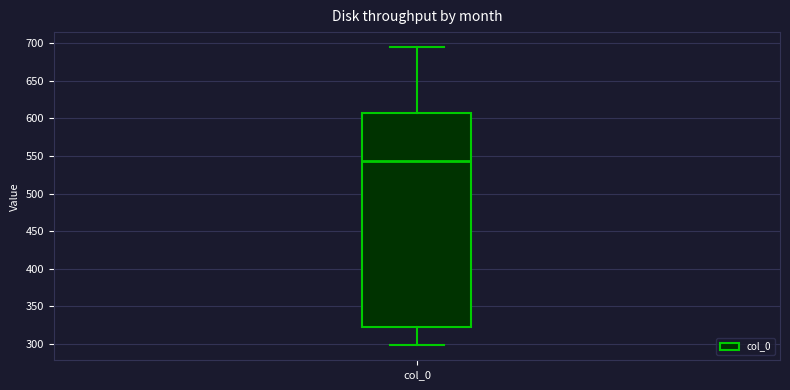

Read this box plot against the y-axis: the position of the median line, the range covered by the box, and the ends of both whiskers. The values are not printed on the chart, so give them approximately, as read against the axis.

median 545, box 325 to 605, whiskers 300 to 695